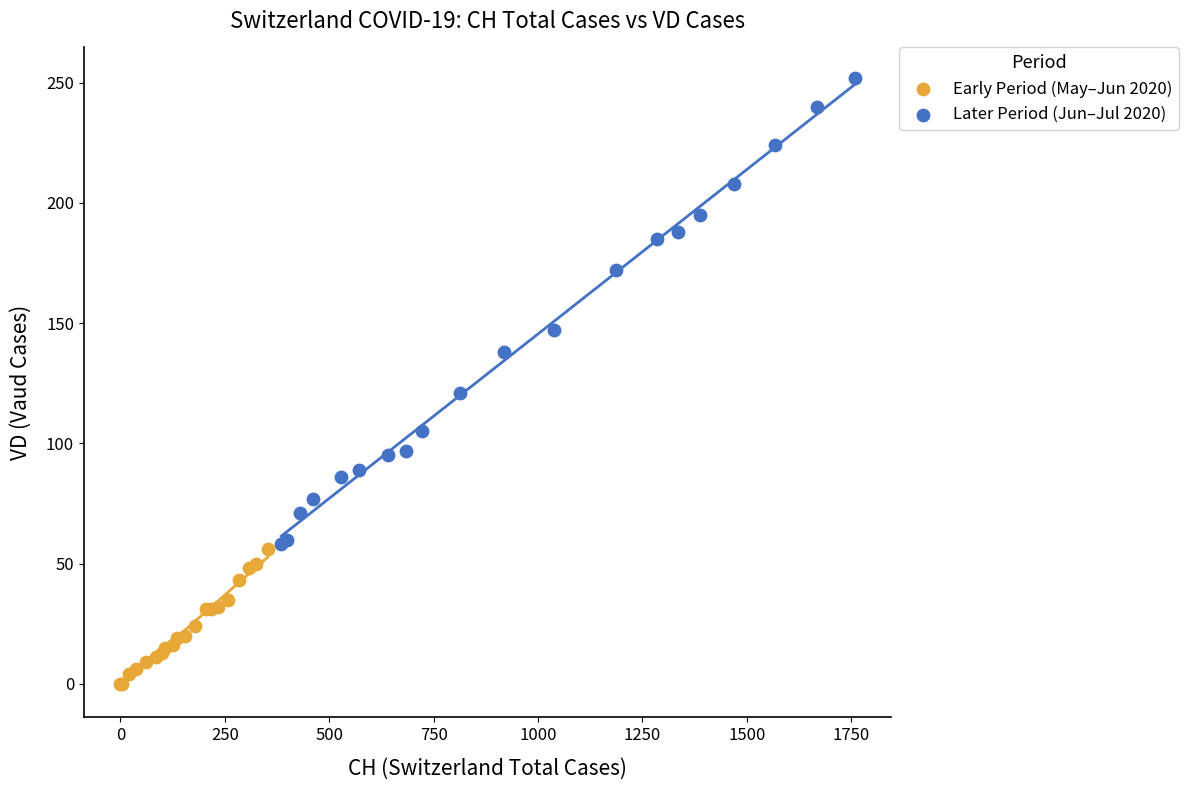

Which series has the largest Y range (max minus min)?

Later Period (Jun–Jul 2020)